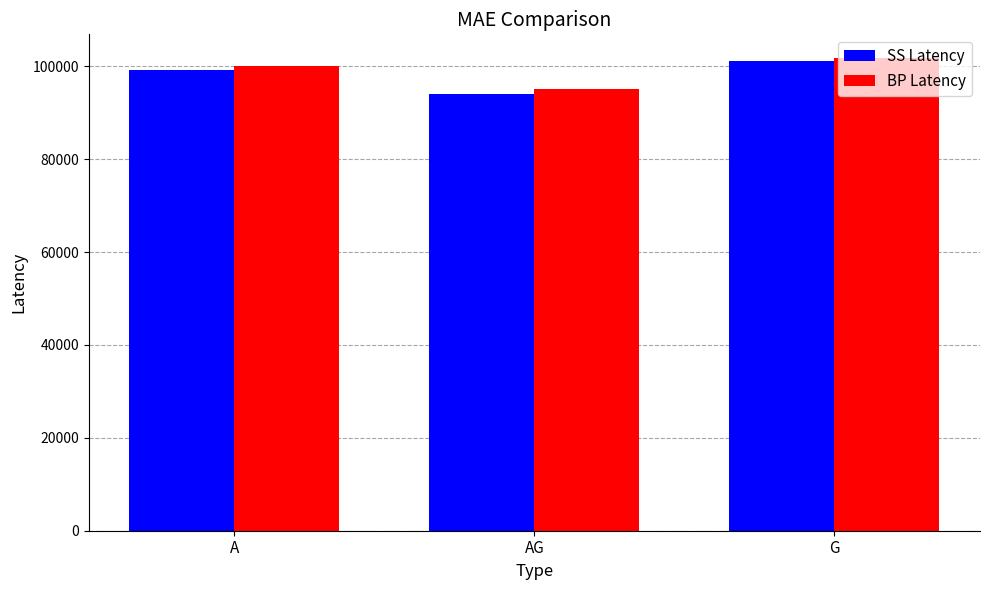

What is the average value of the BP Latency series?

99002.3